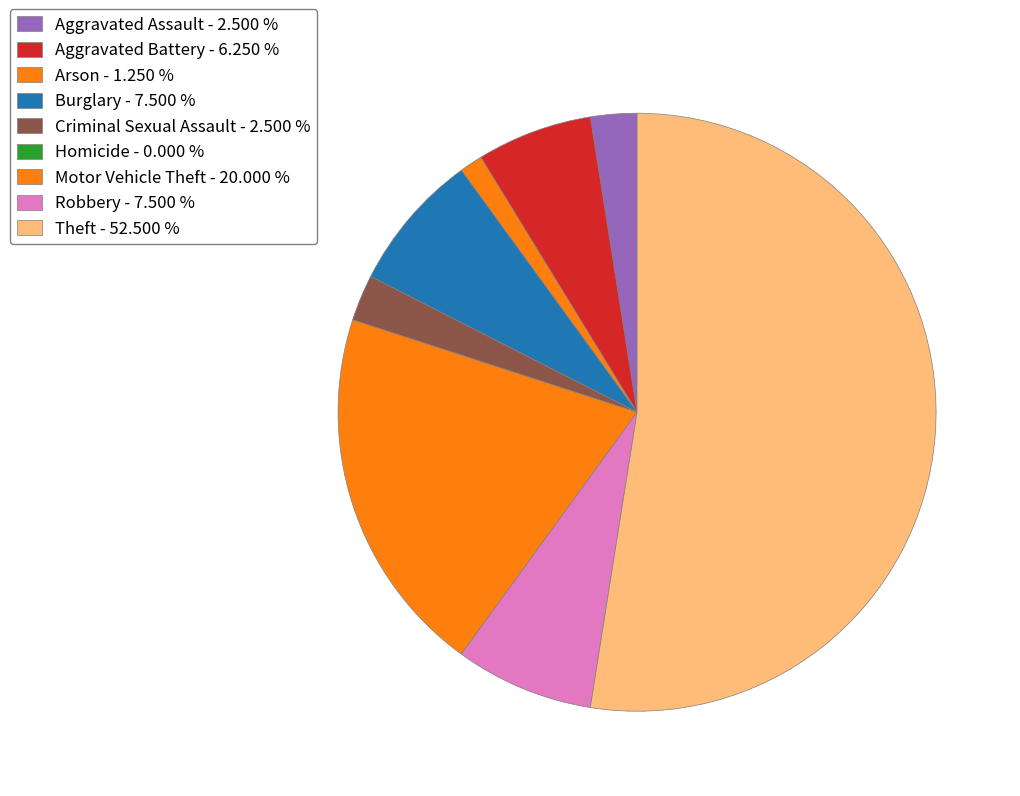

Is there a majority slice in this chart?

Yes